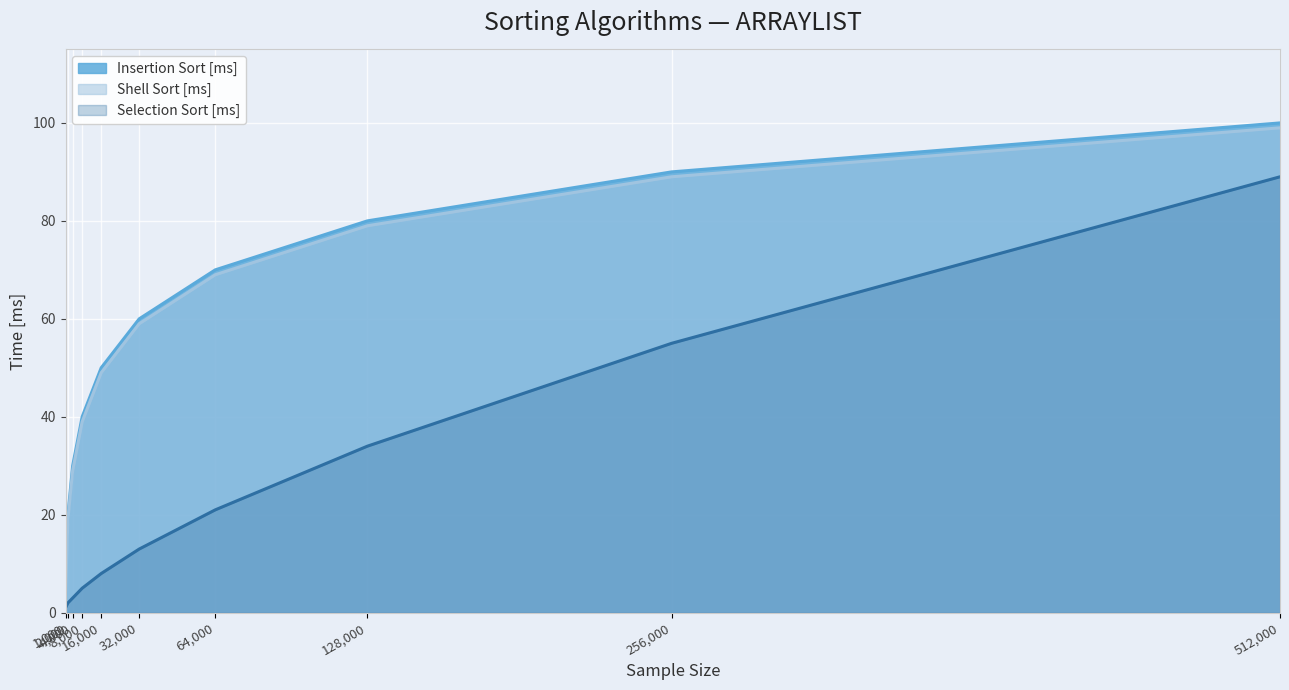

What is the value of the Insertion Sort [ms] point at the 1st from the left?

10